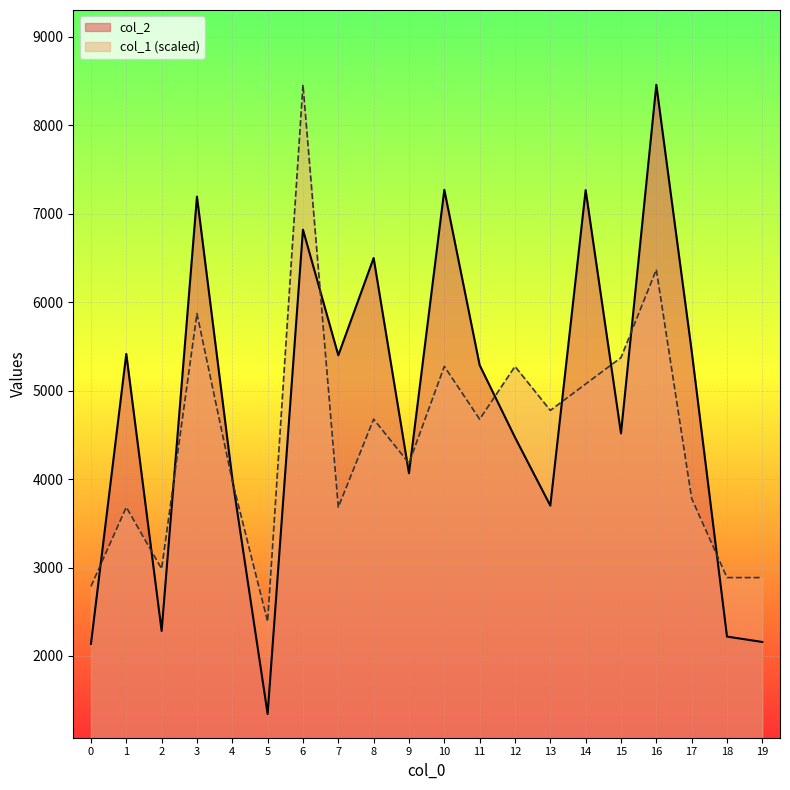

At which category does col_1 reach its first local valley?

2